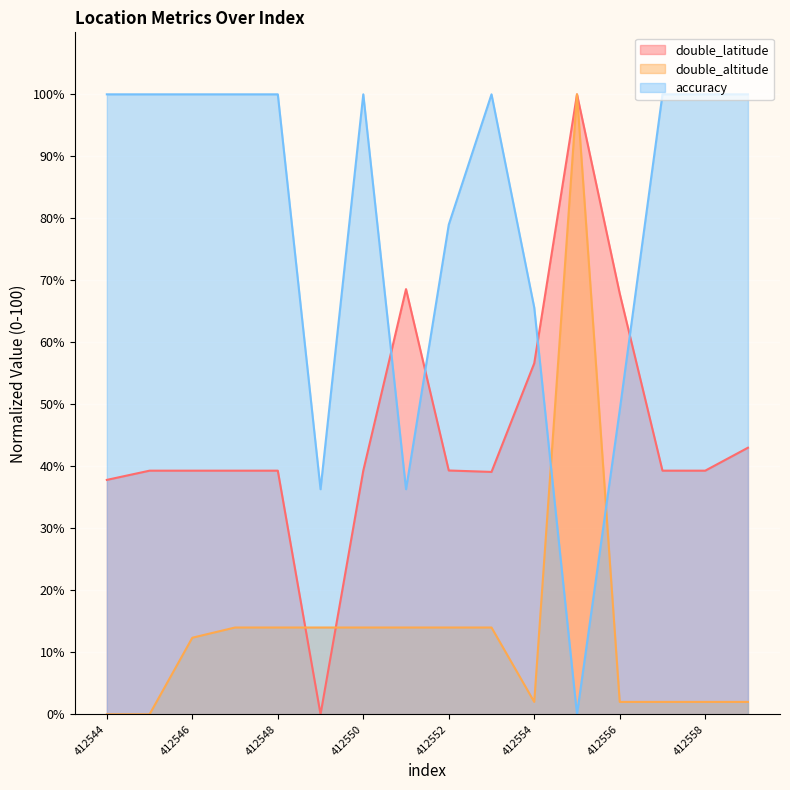

What is the difference between the highest and lowest values at 412556?

65.9